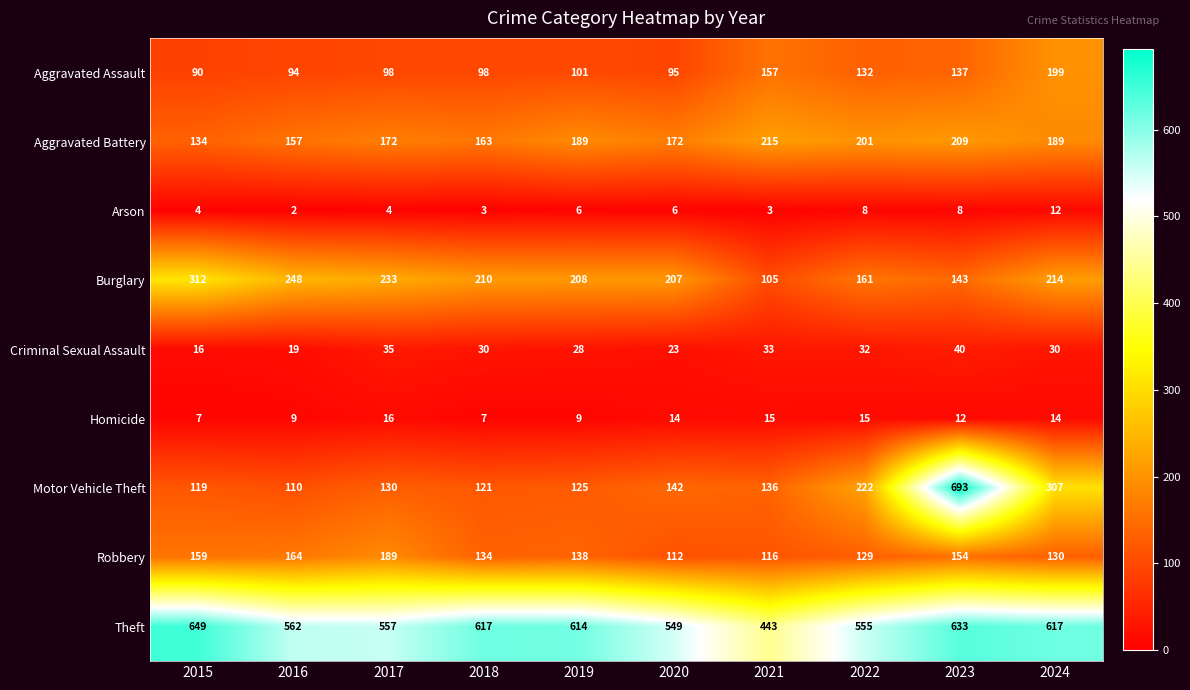

Which series has the largest range (max minus min)?

Motor Vehicle Theft